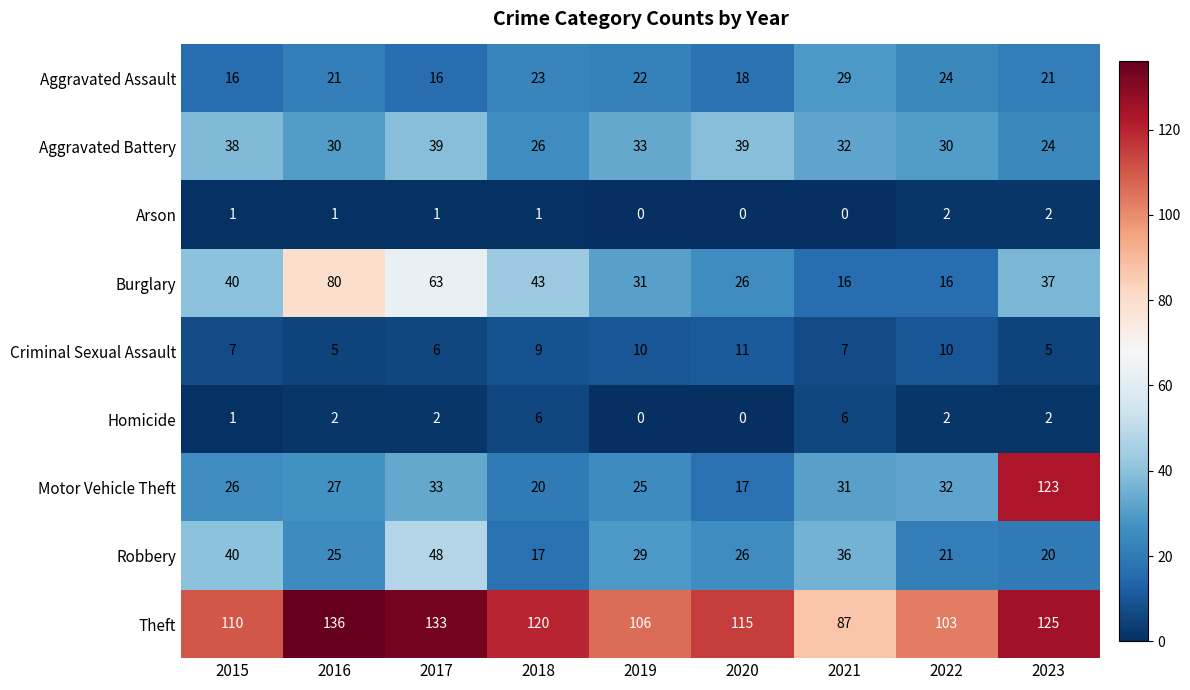

Which series has the largest total across all categories?

Theft